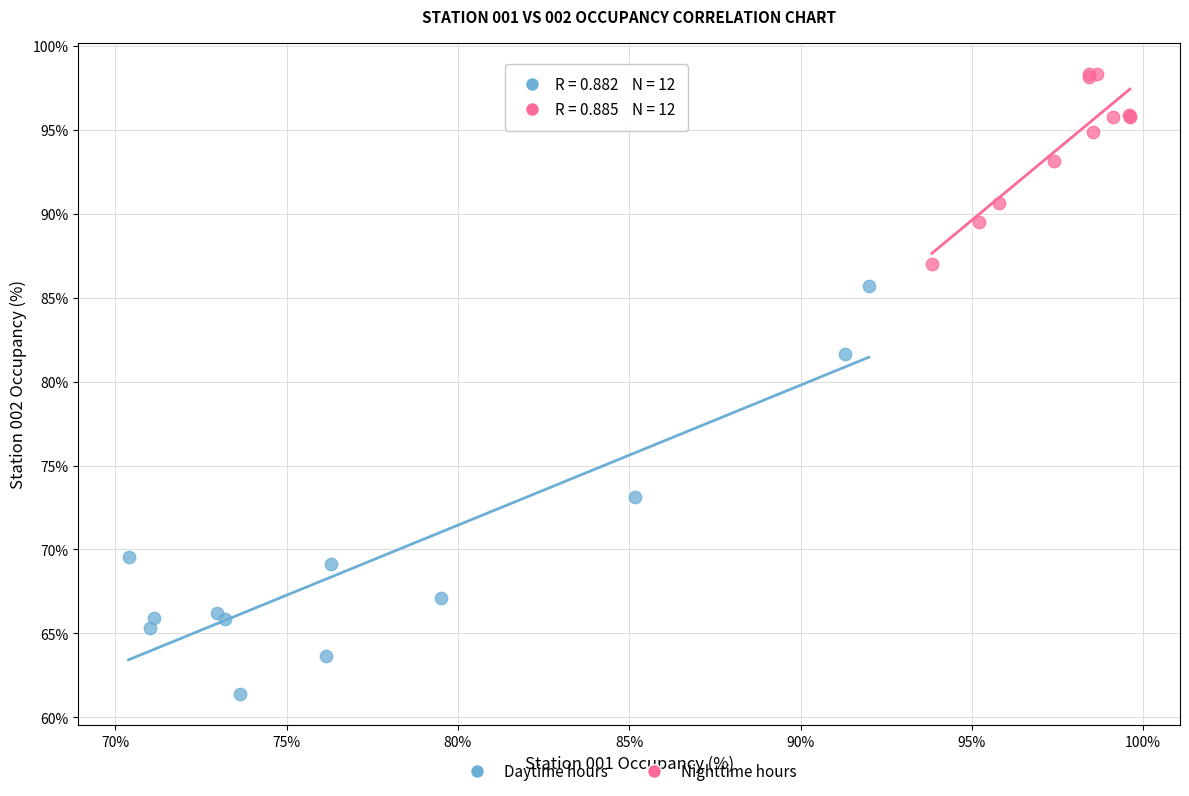

Which series reaches the minimum Y coordinate?

Daytime hours